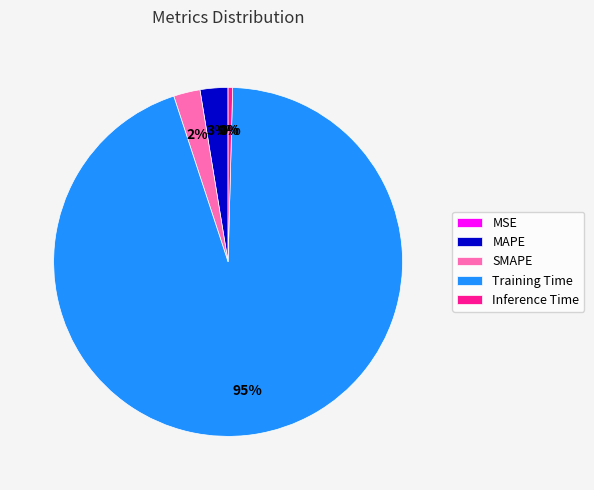

Which category has the biggest portion of the pie?

Training Time